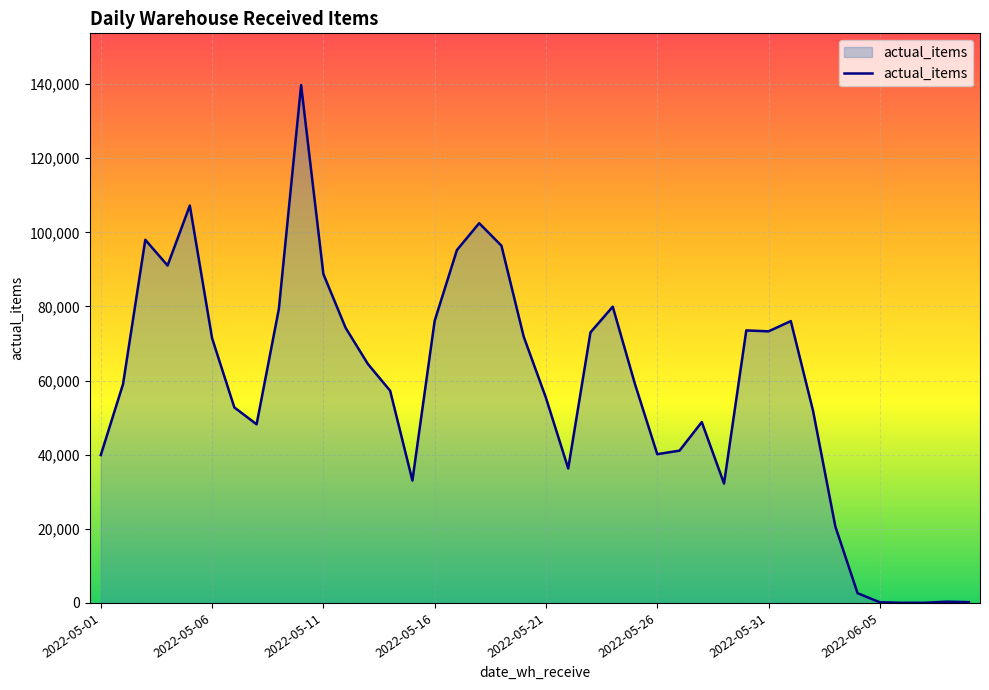

What is the greatest value displayed?

139740